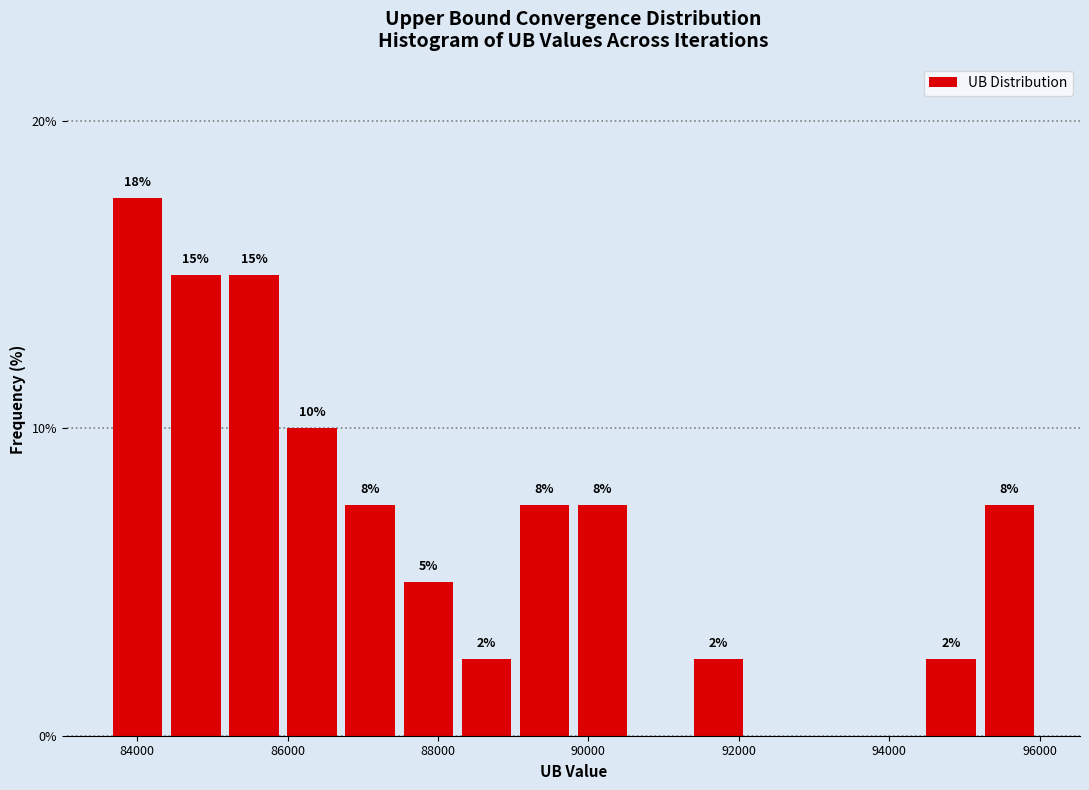

Around what value on the x-axis is the tallest bar? Give the approximate position of its centre, as read against the axis.

84000